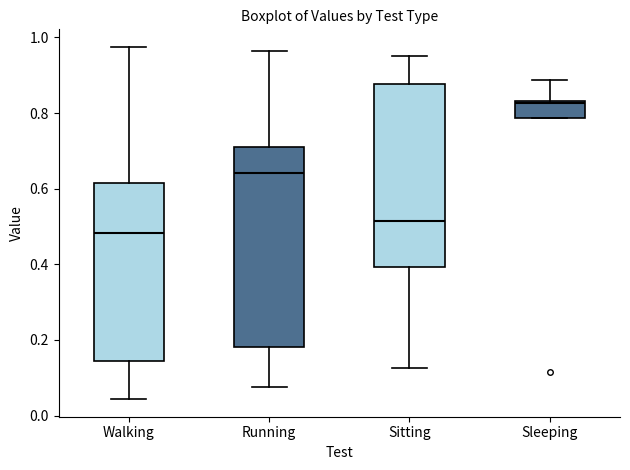

Which box's median line is the highest?

Sleeping